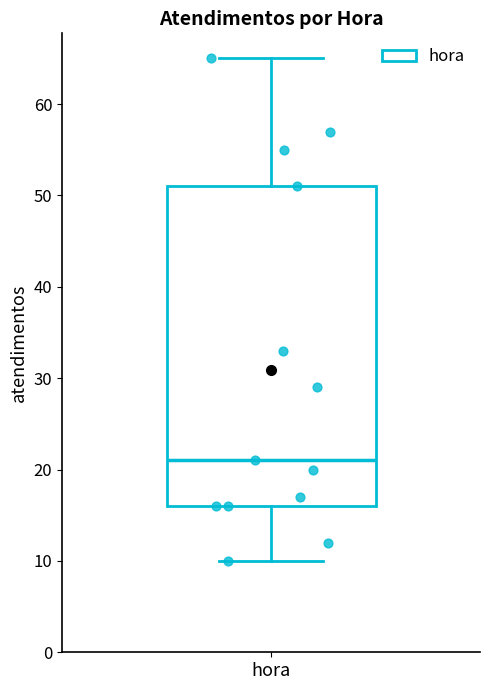

Where is the lower edge of the box for hora on the y-axis? The values are not printed on the chart, so give them approximately, as read against the axis.

16